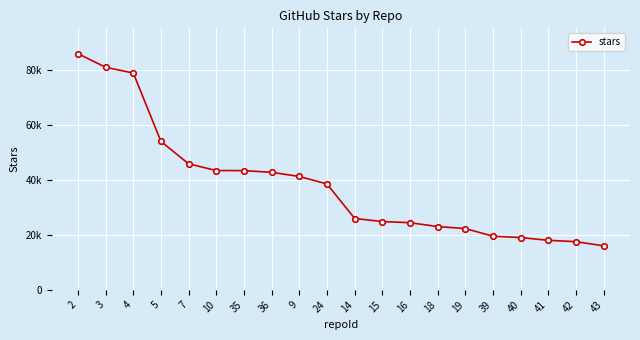

Is this an area chart (filled region under the line)?

No